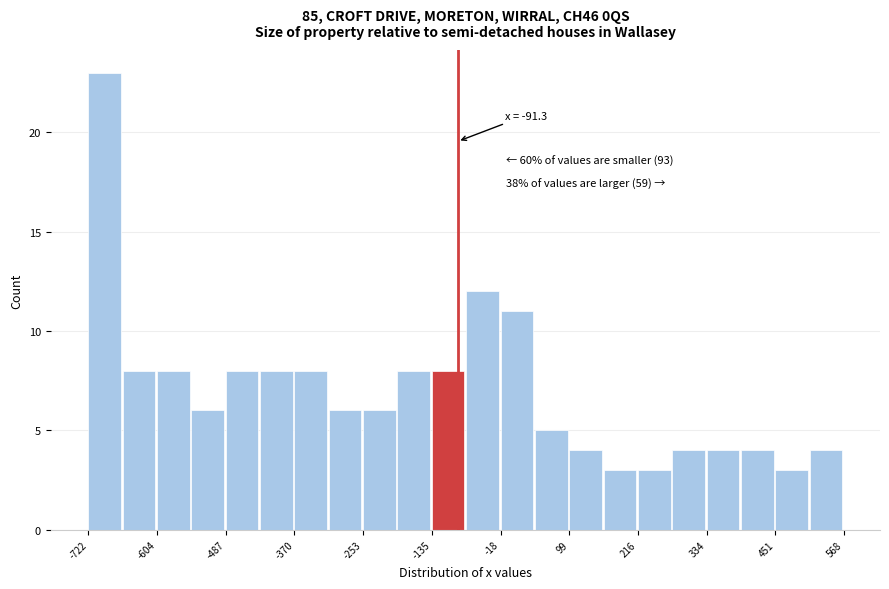

Around what value on the x-axis is the tallest bar? Give the approximate position of its centre, as read against the axis.

-700